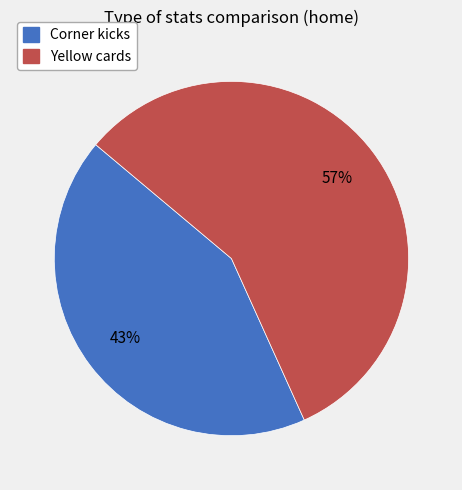

Is it true that Yellow cards is 64% of the pie?

False